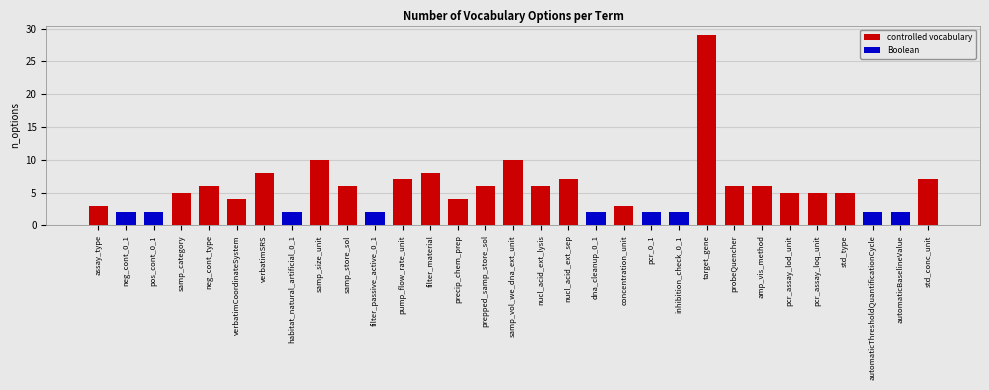

What is the maximum value for Boolean?

2